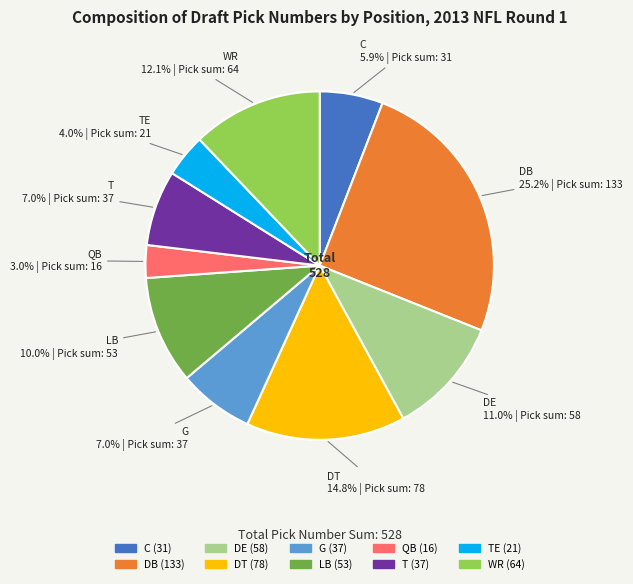

Is there any slice that represents more than half of the pie?

No